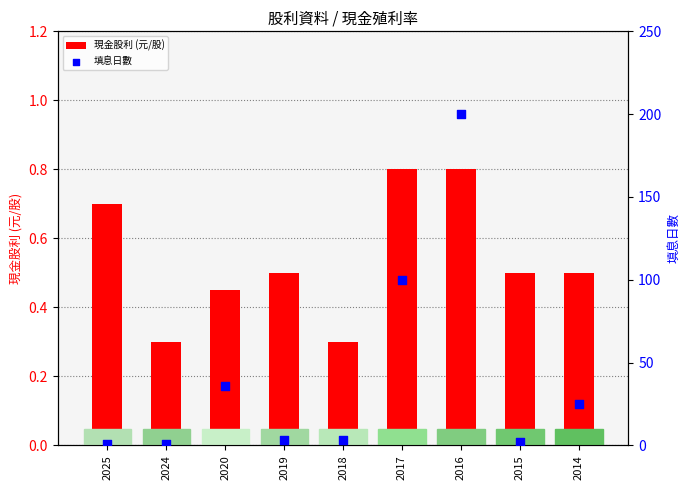

At which category is the sum across all series the highest?

2016